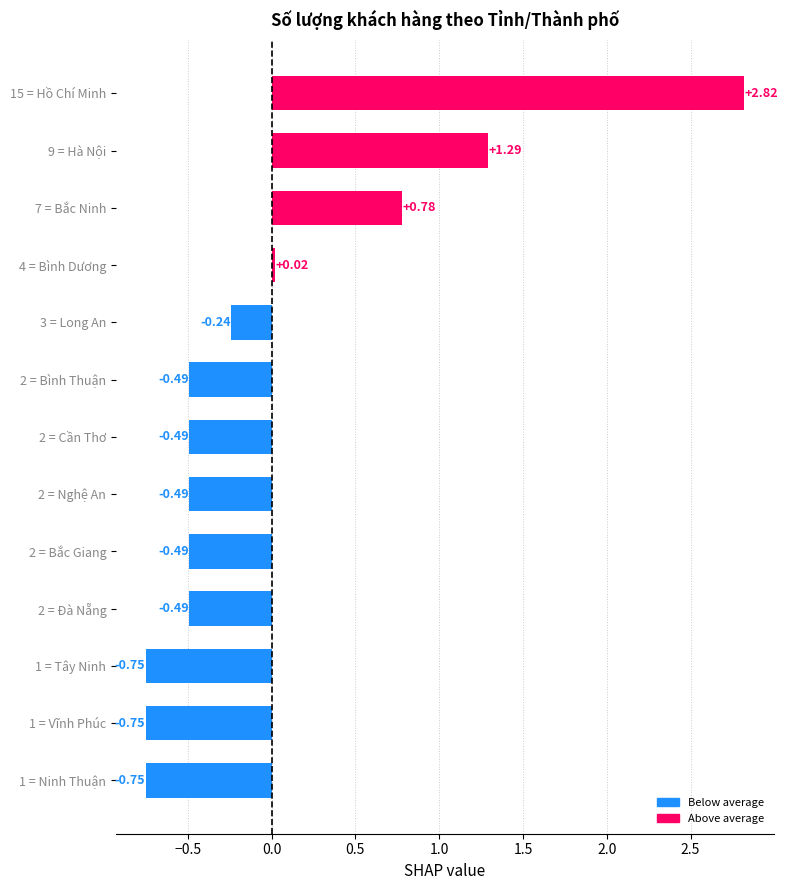

Which has a higher value, 1 = Tây Ninh or 2 = Bắc Giang?

2 = Bắc Giang